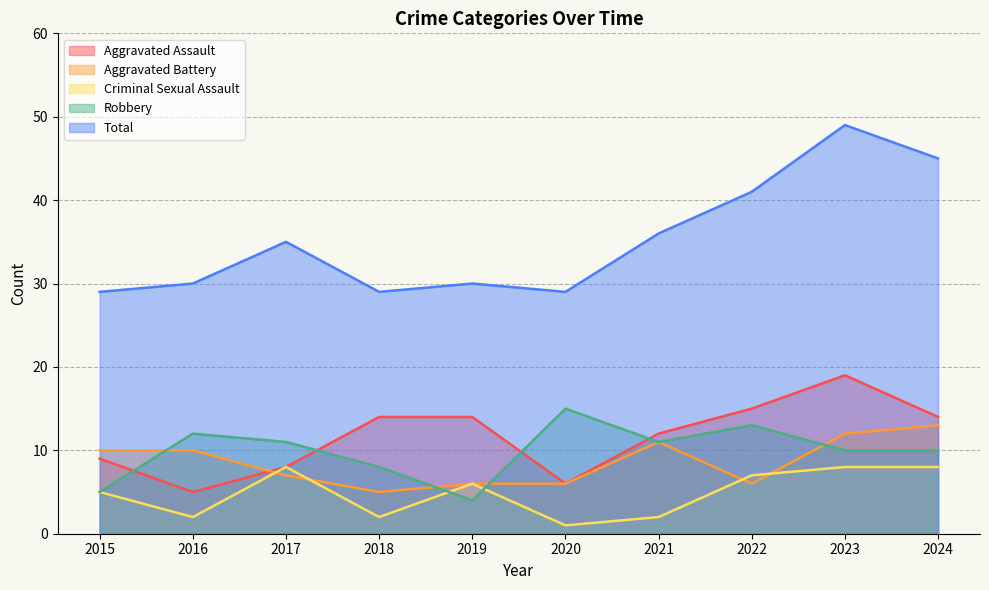

At which label does Criminal Sexual Assault first exceed 6?

2017